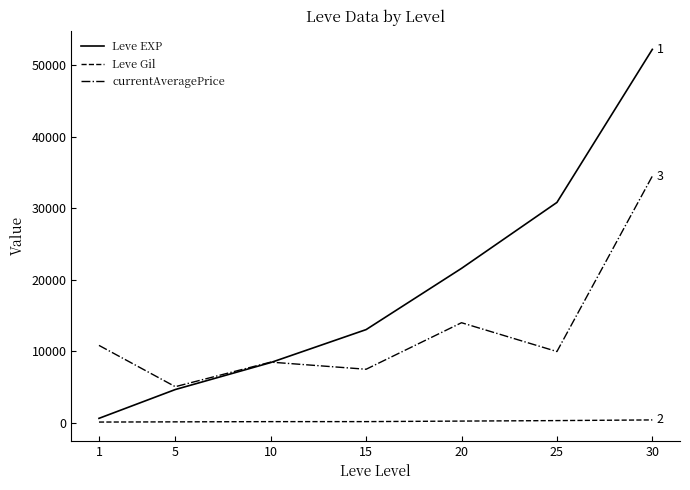

What are all the series names shown in the legend?

Leve EXP, Leve Gil, currentAveragePrice